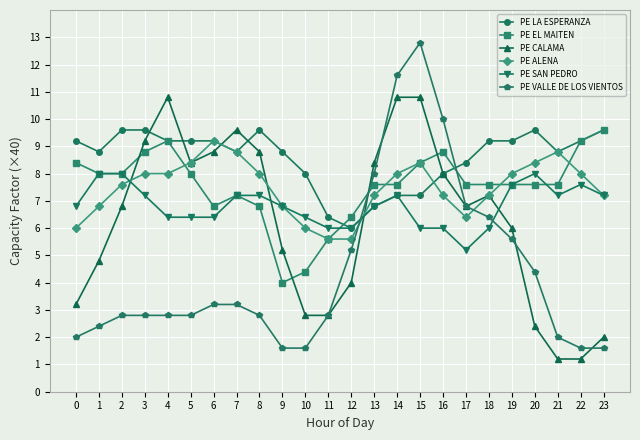

What is the value of the PE ALENA point at the 15th from the left?

8.0